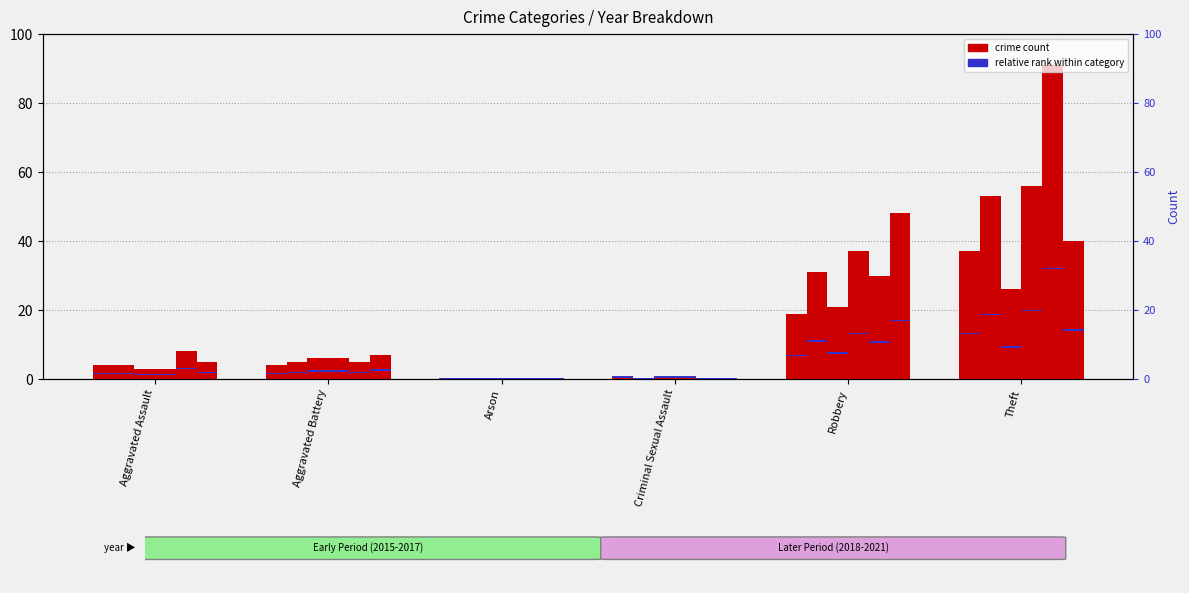

At which category is the sum across all series the highest?

Theft